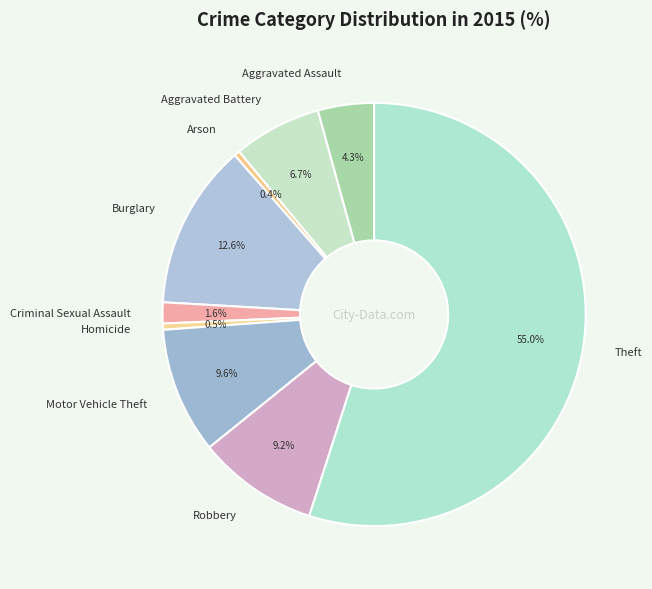

Does Theft represent more than half of the total?

Yes